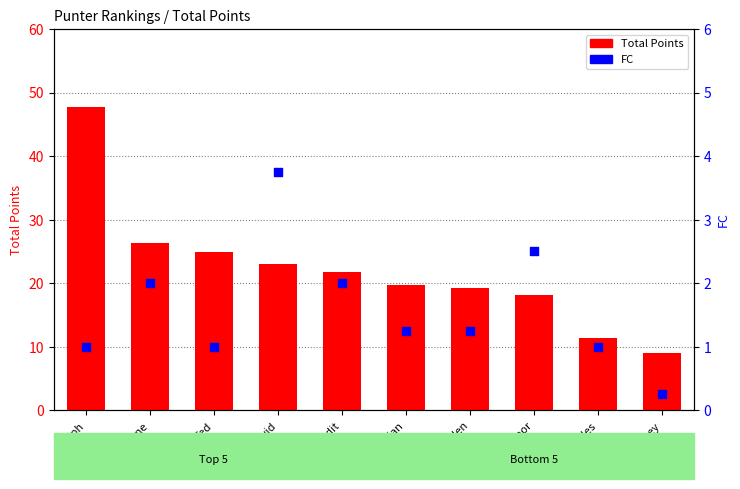

At how many categories does at least one series exceed 12?

8